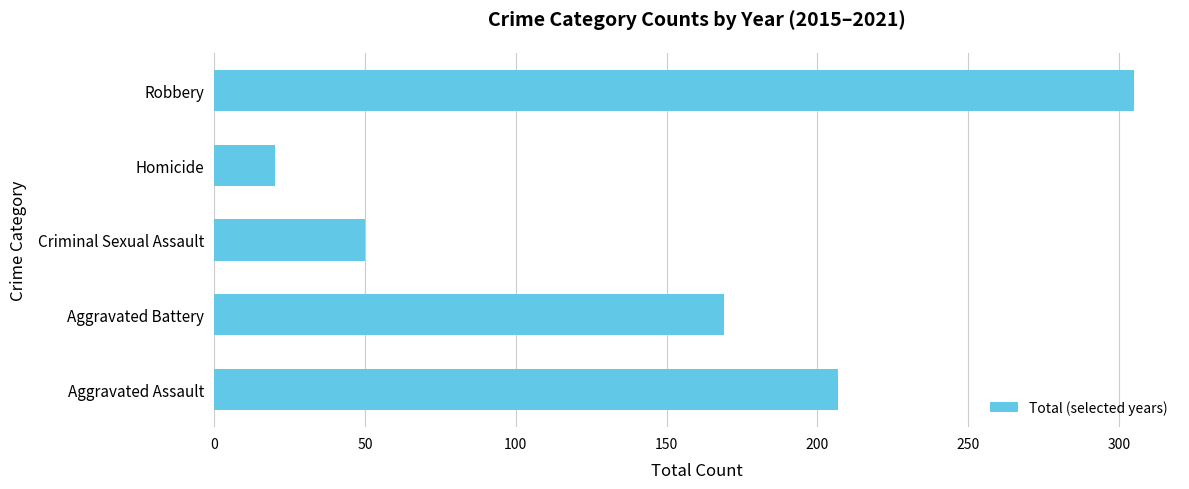

What is the sum of all values?

751